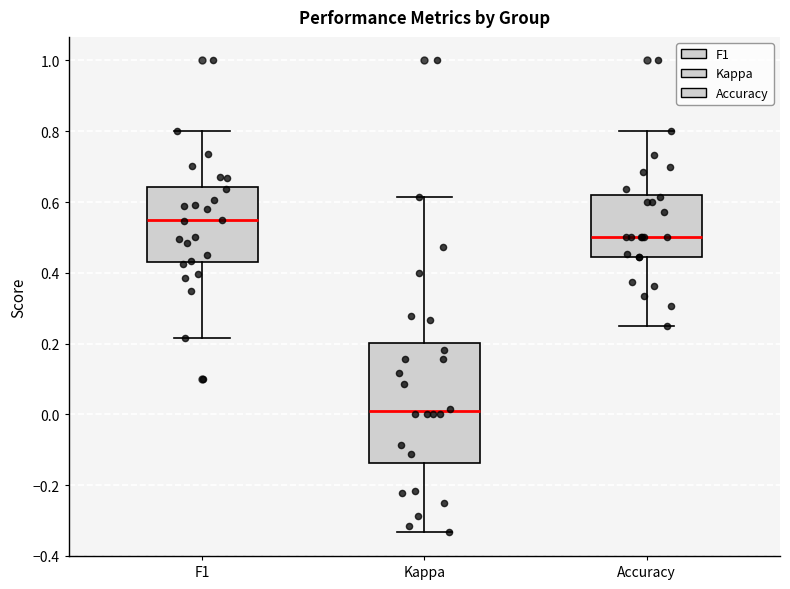

Reading left to right, read every box against the y-axis: the position of its median line, the range the box covers, and the ends of its whiskers. The values are not printed on the chart, so give them approximately, as read against the axis.

F1: median 0.54, box 0.44 to 0.64, whiskers 0.22 to 0.80
Kappa: median 0.00, box -0.14 to 0.20, whiskers -0.34 to 0.62
Accuracy: median 0.50, box 0.44 to 0.62, whiskers 0.26 to 0.80